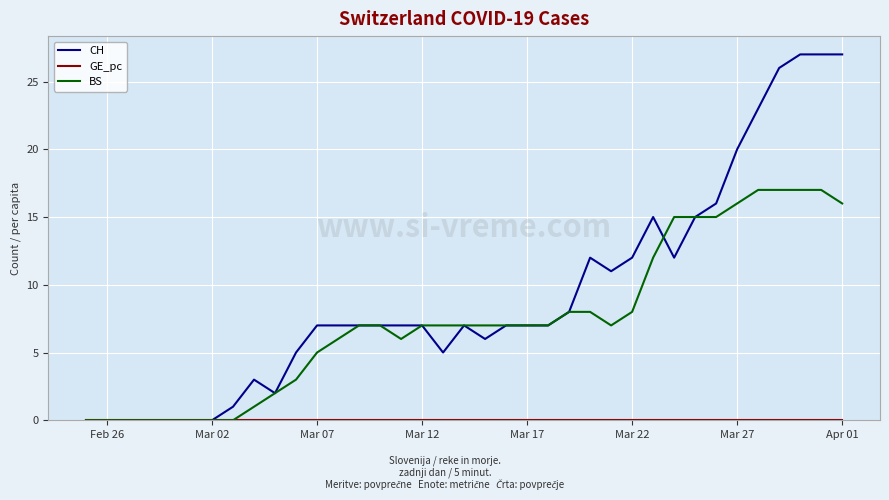

Which series has the widest spread of values?

CH